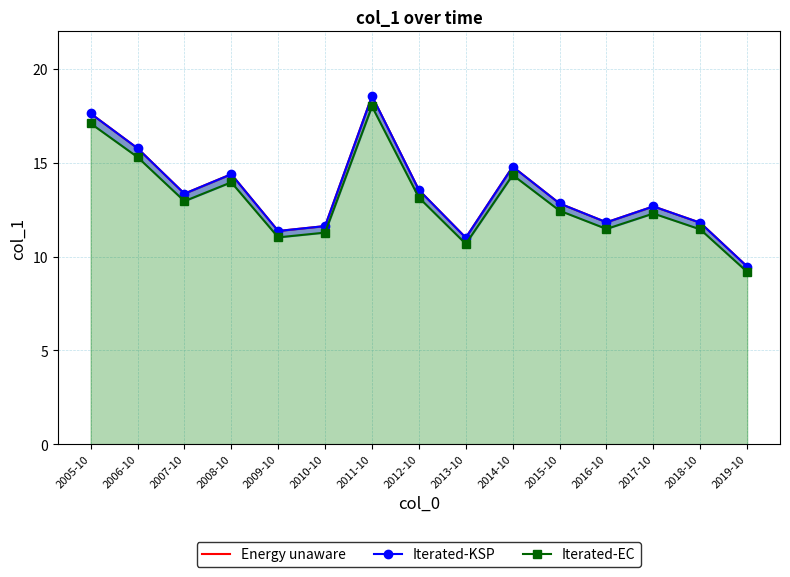

What is the average value of the Energy unaware series?

13.4